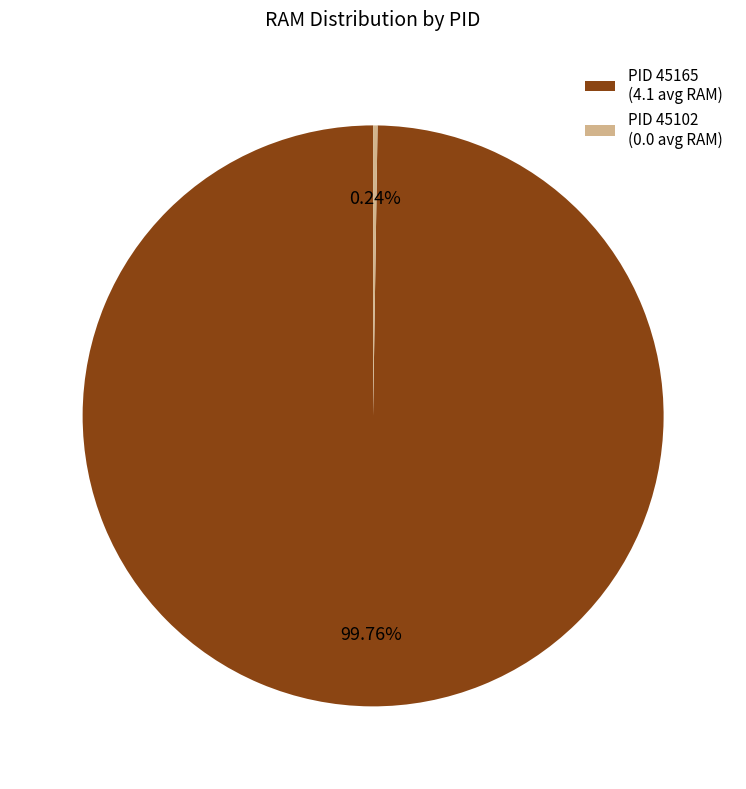

Is there a majority slice in this chart?

Yes